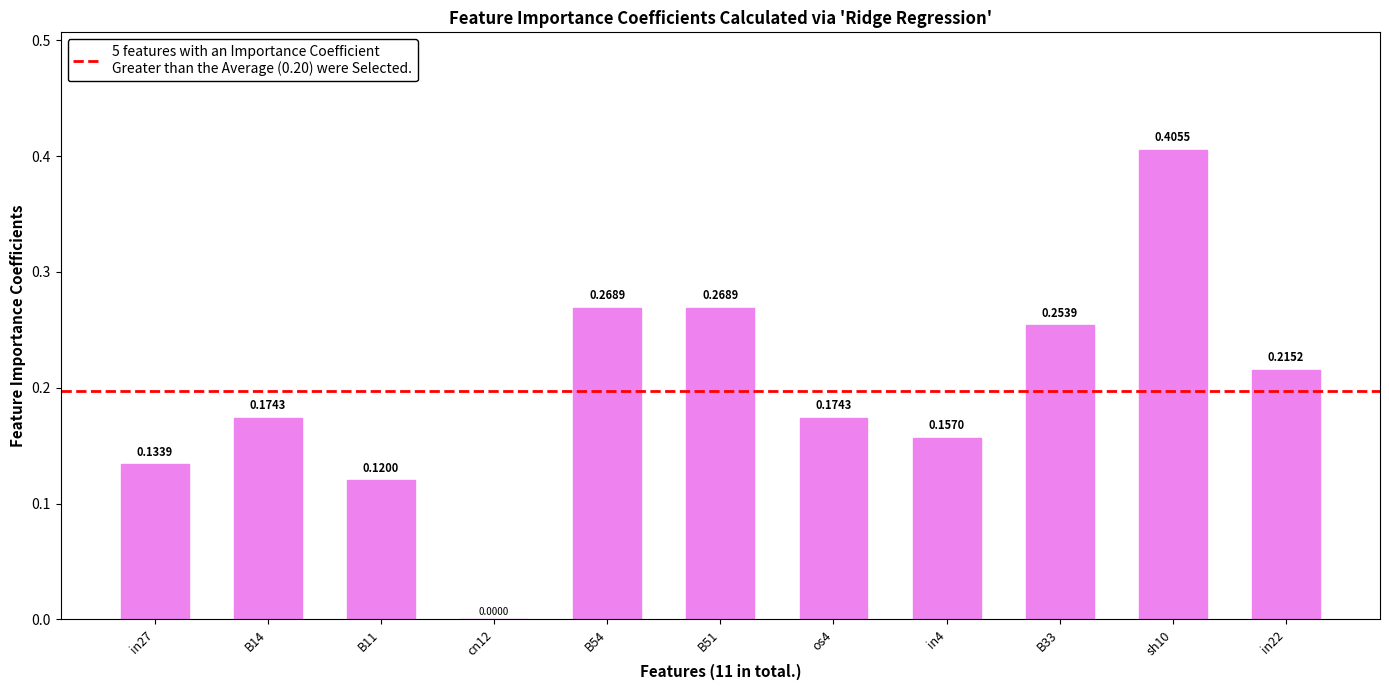

What is the sum of all values?

2.2